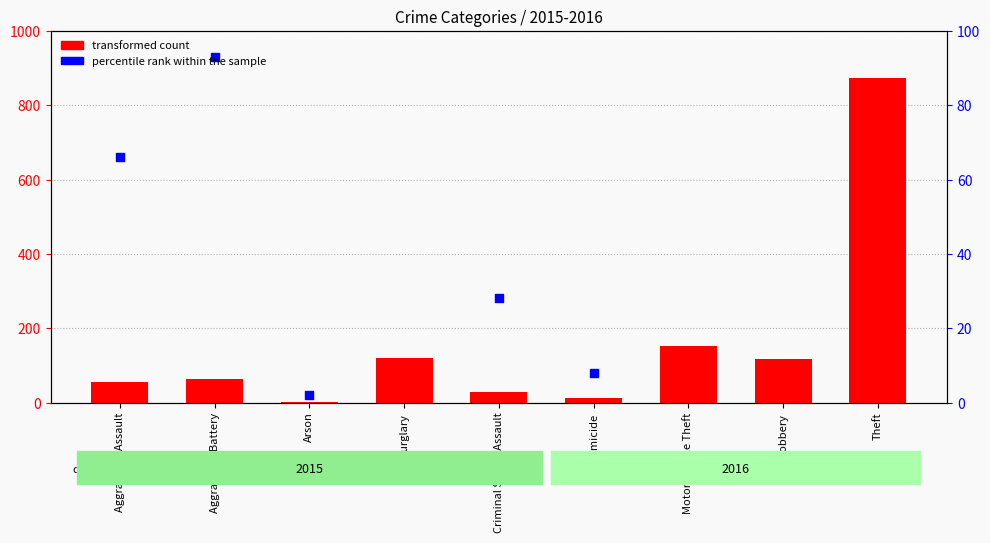

What is the total value across all series at Criminal Sexual Assault?

308